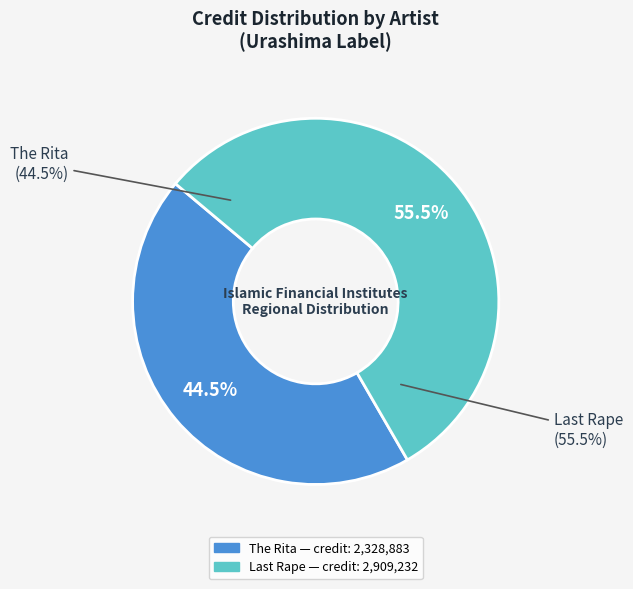

Which slice is the largest?

Last Rape